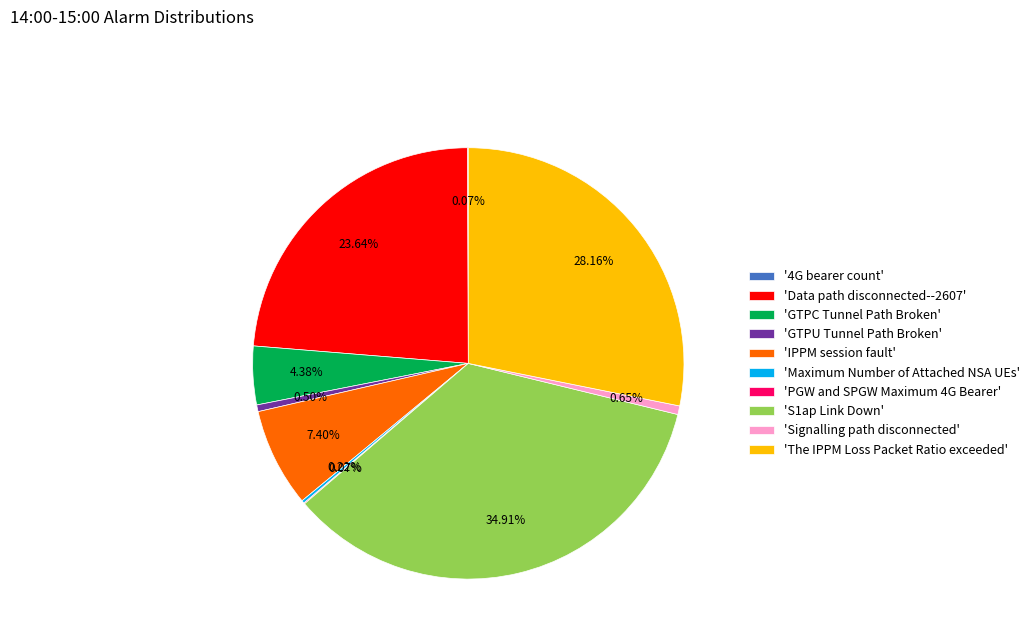

Is there a majority slice in this chart?

No